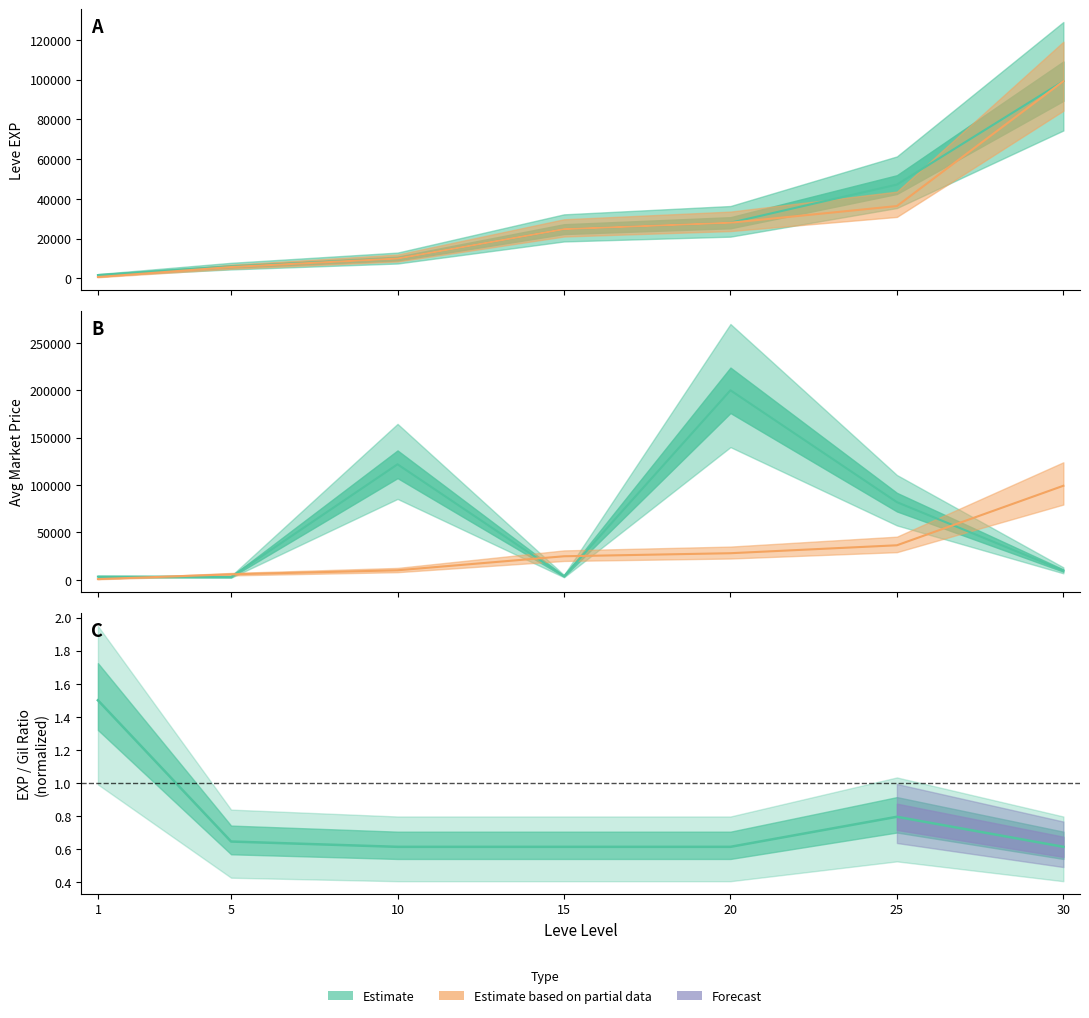

What is the value of the Leve Gil point at the 6th from the left?

36390